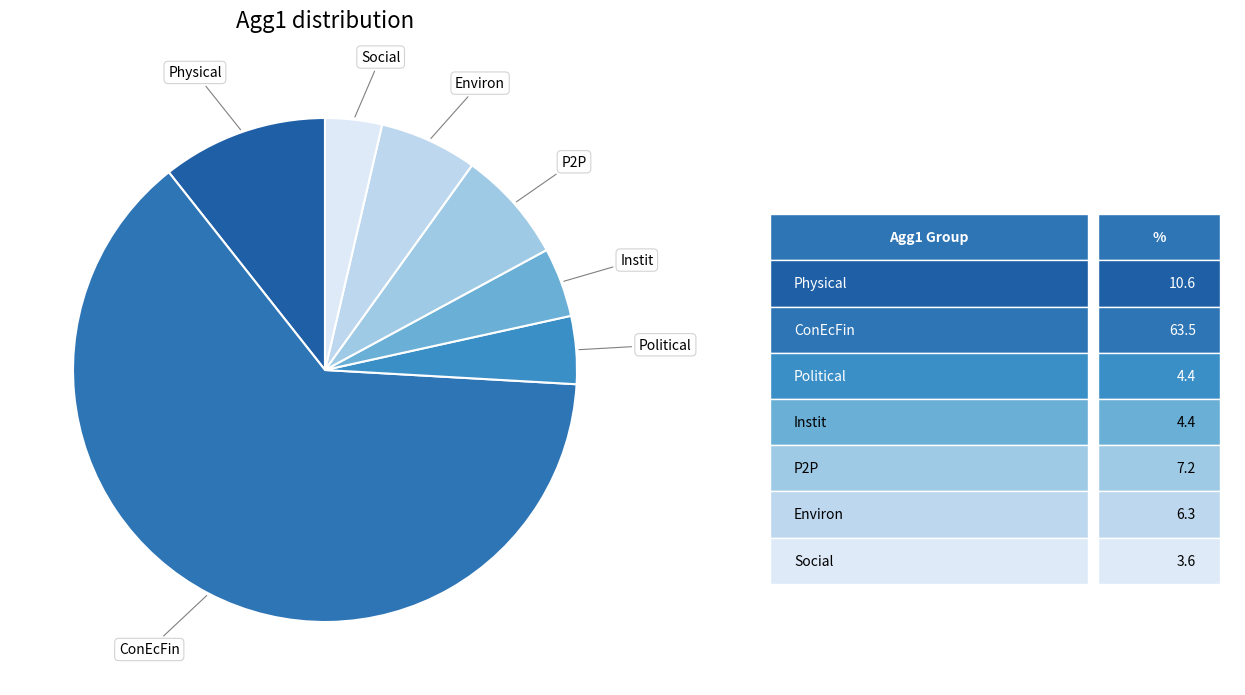

Count the number of slices in the pie.

7